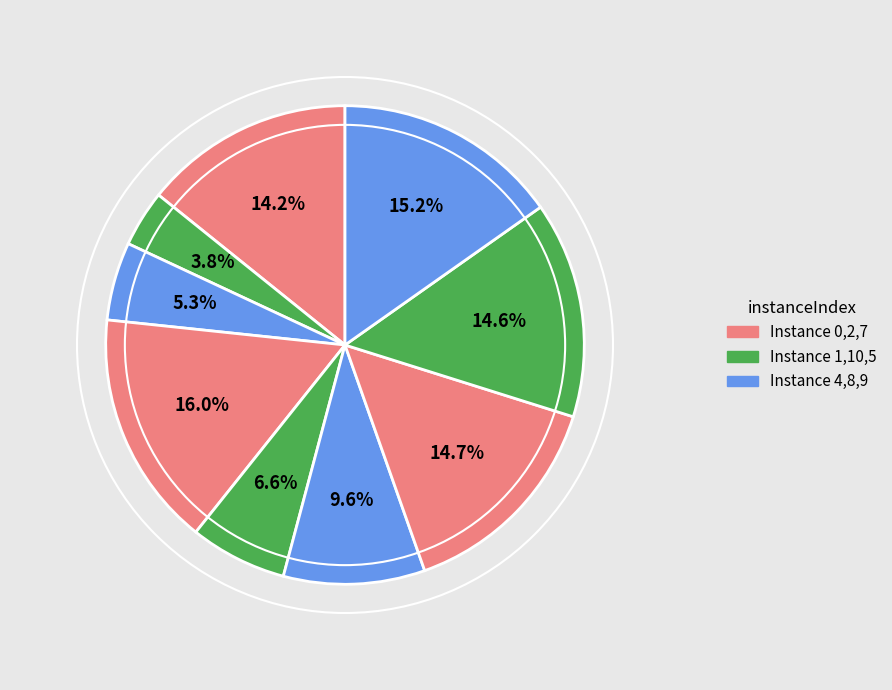

Is there any slice that represents more than half of the pie?

No